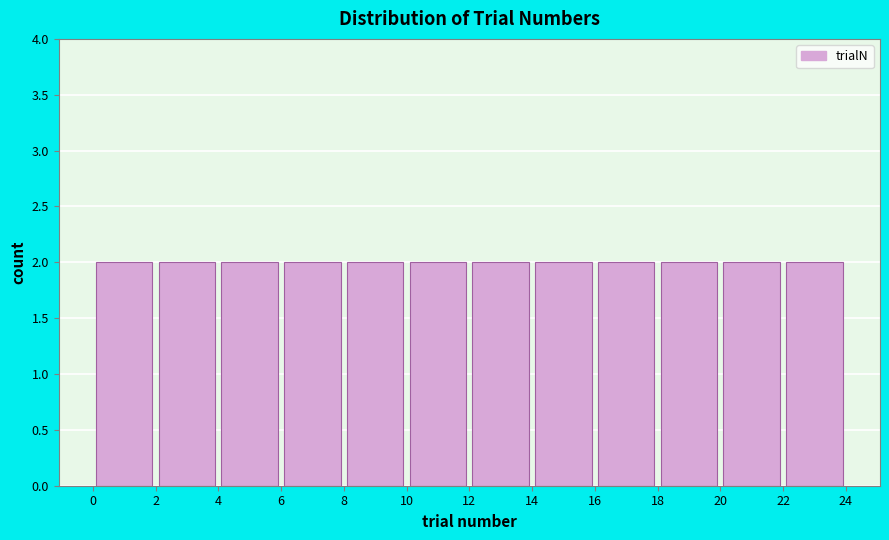

Reading left to right, transcribe this chart: for each bar, give the range it covers on the x-axis and its height. The values are not printed on the chart, so give them approximately, as read against the axis.

0 to 2: 2
2 to 4: 2
4 to 6: 2
6 to 8: 2
8 to 10: 2
10 to 12: 2
12 to 14: 2
14 to 16: 2
16 to 18: 2
18 to 20: 2
20 to 22: 2
22 to 24: 2